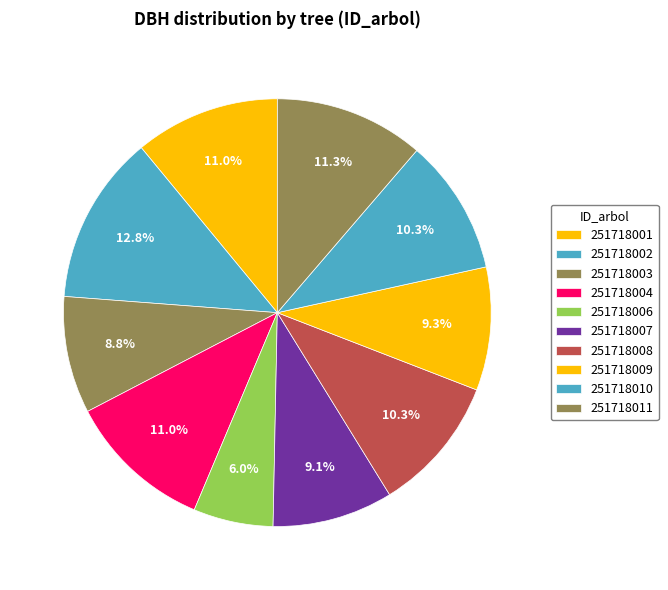

To the nearest percent, what is the average slice percentage?

10%